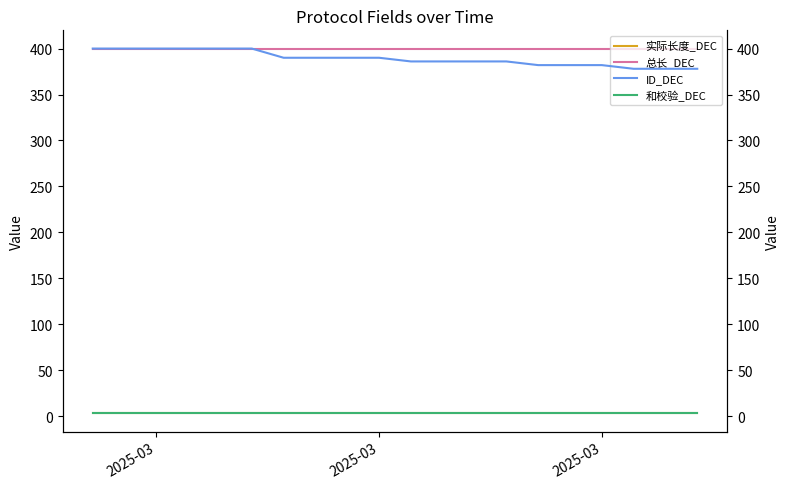

Reading left to right, what are all the values shown in this chart?

实际长度_DEC: 3	3	3	3	3	3	3	3	3	3	3	3	3	3	3	3	3	3	3	3
总长_DEC: 400	400	400	400	400	400	400	400	400	400	400	400	400	400	400	400	400	400	400	400
ID_DEC: 400	400	400	400	400	400	390	390	390	390	386	386	386	386	382	382	382	378	378	378
和校验_DEC: 3	3	3	3	3	3	3	3	3	3	3	3	3	3	3	3	3	3	3	3